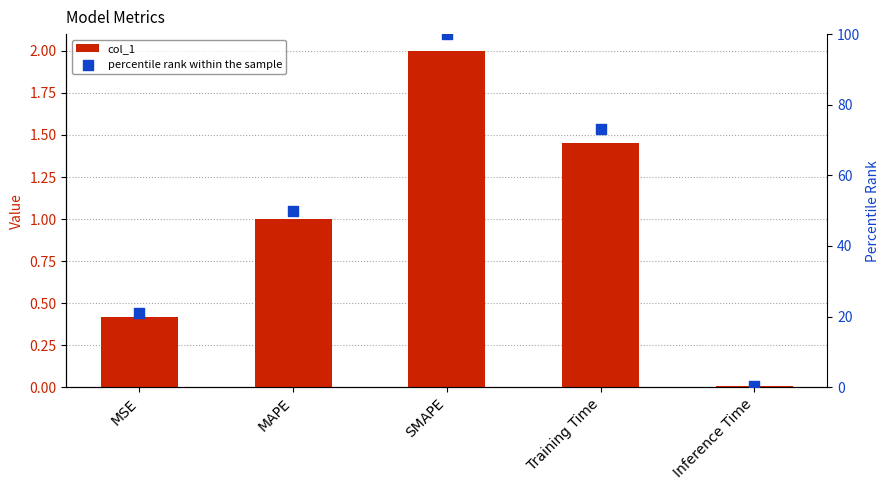

At which category is the sum across all series the highest?

SMAPE